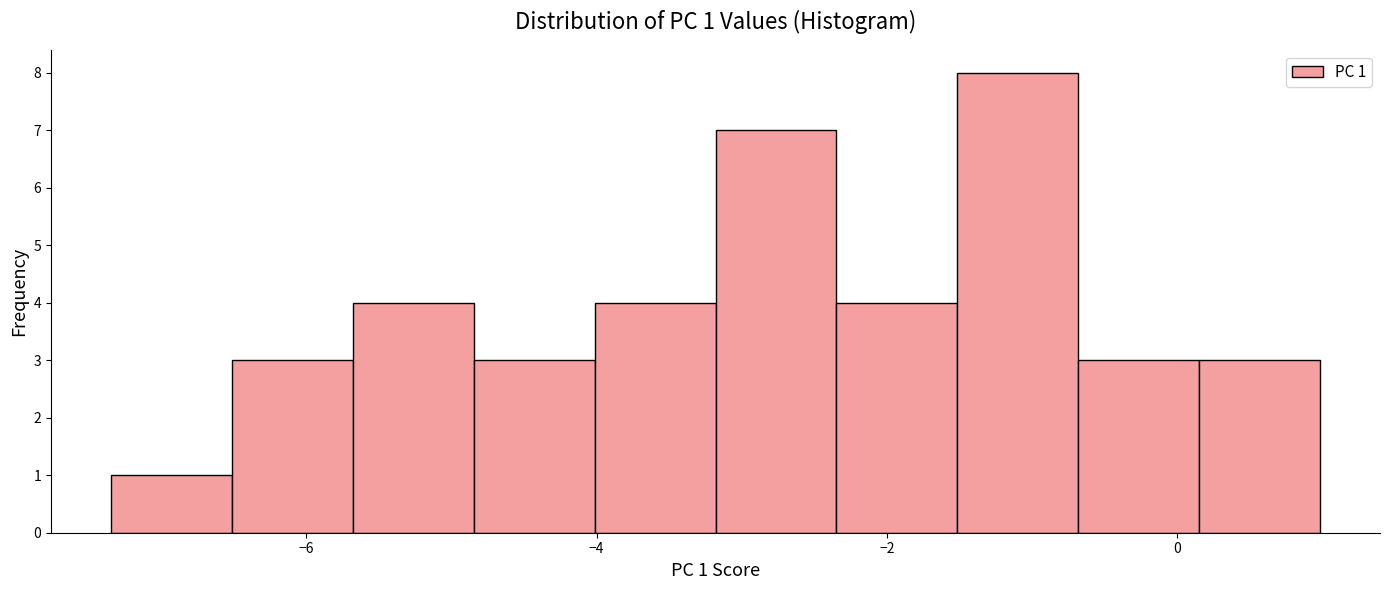

Which range on the x-axis has the tallest bar?

-1.6 to -0.6